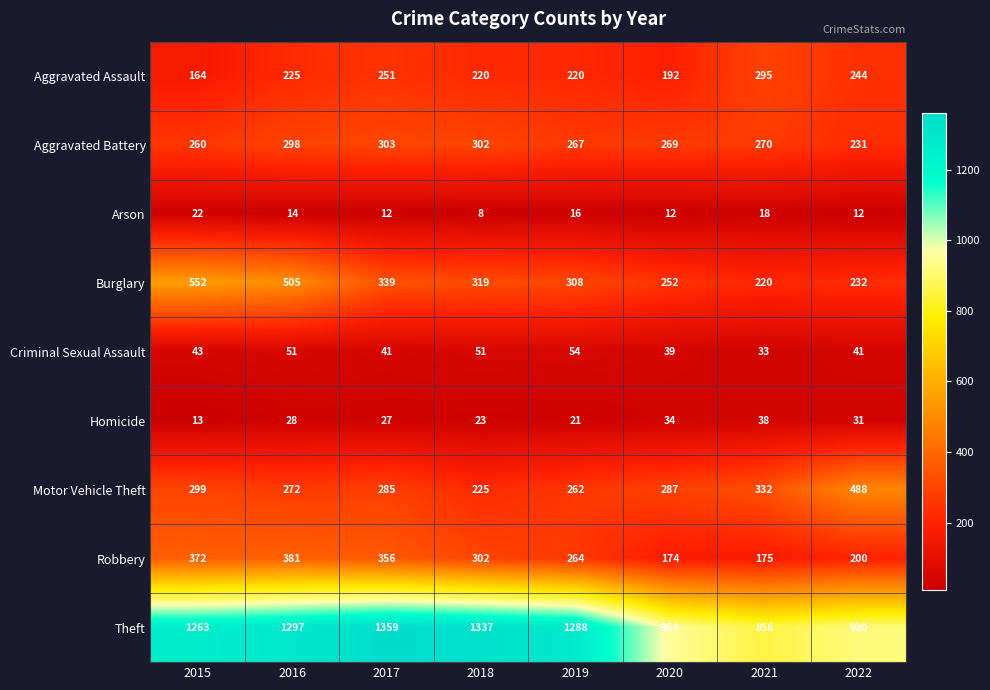

Is it true that Arson equals 2 at 2018?

False